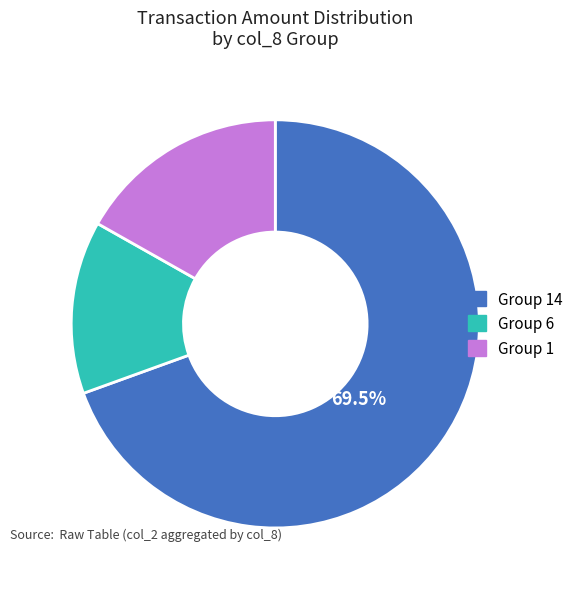

Does any single category account for the majority?

Yes